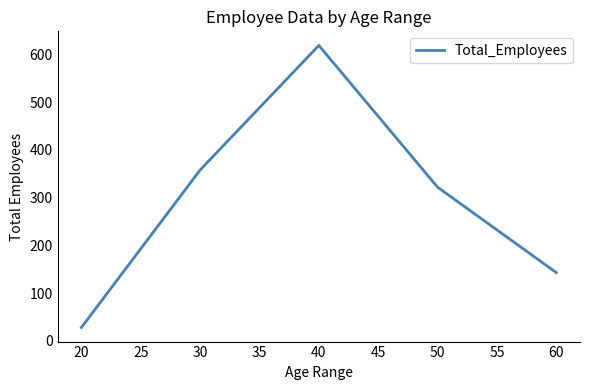

What is the sum of all values?

1470